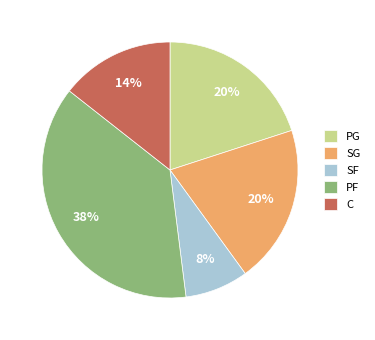

Combined, do SG and SF account for over 50%?

No